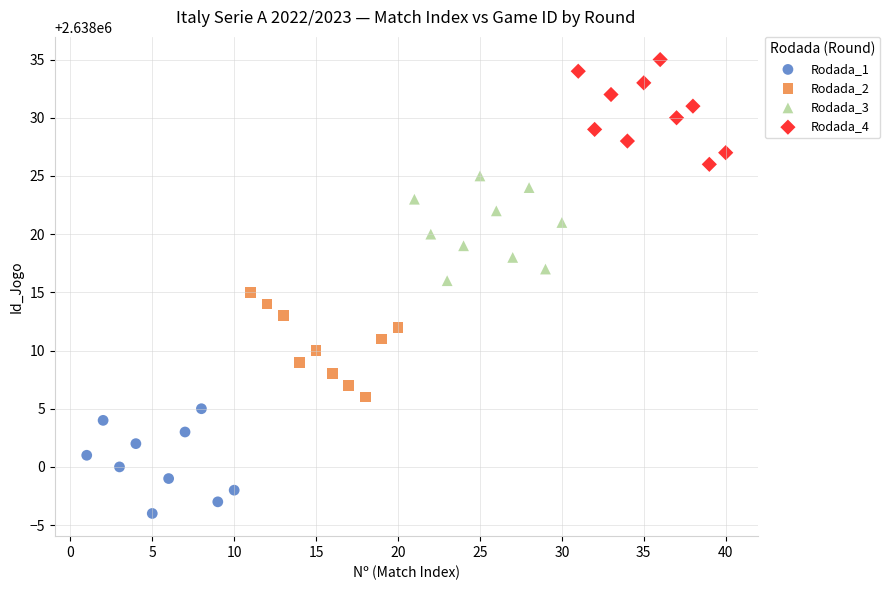

Which series contains the lowest Y value?

Rodada_1